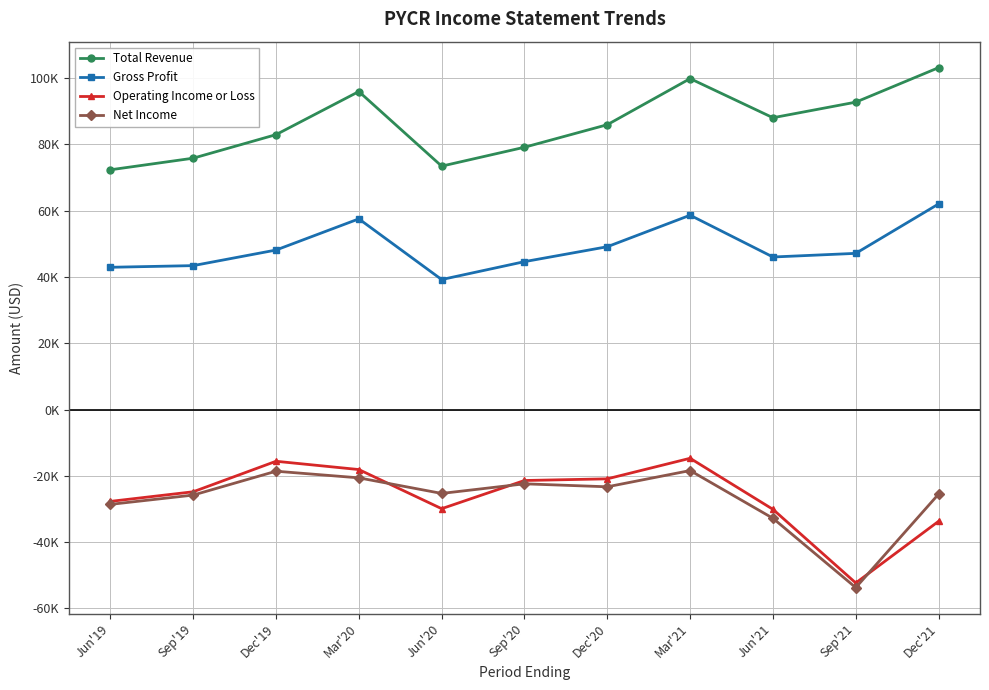

What is the maximum value for Gross Profit?

62000